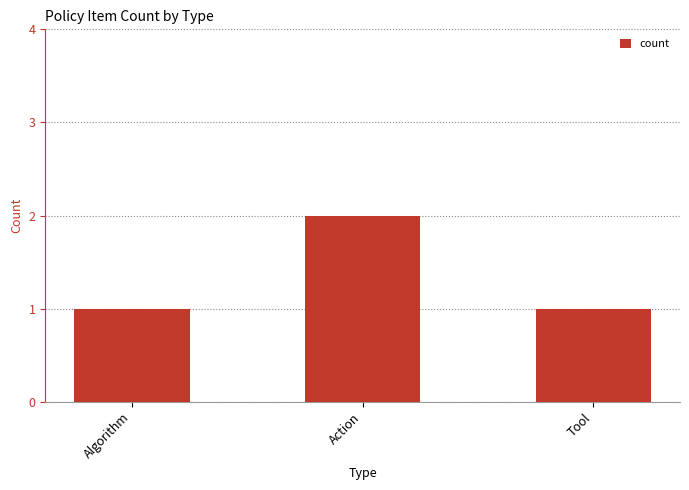

What is the label of the 2nd bar from the right?

Action